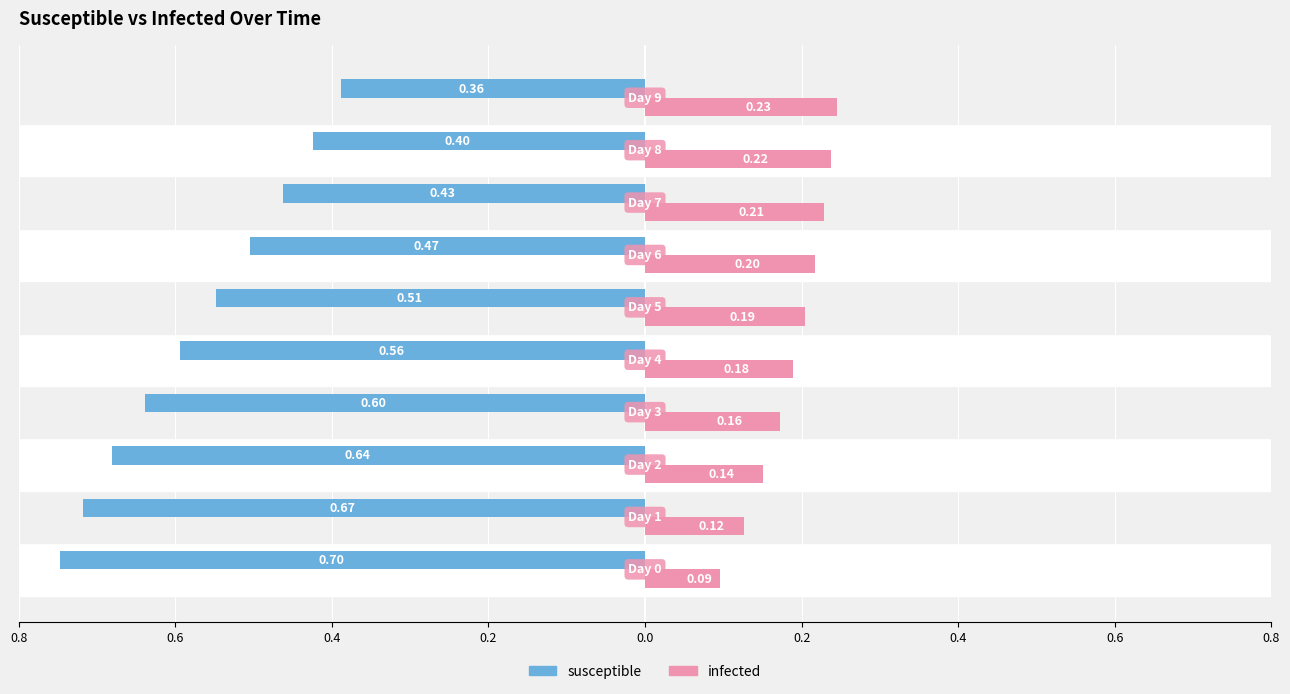

What is the sum of all susceptible values?

-5.4